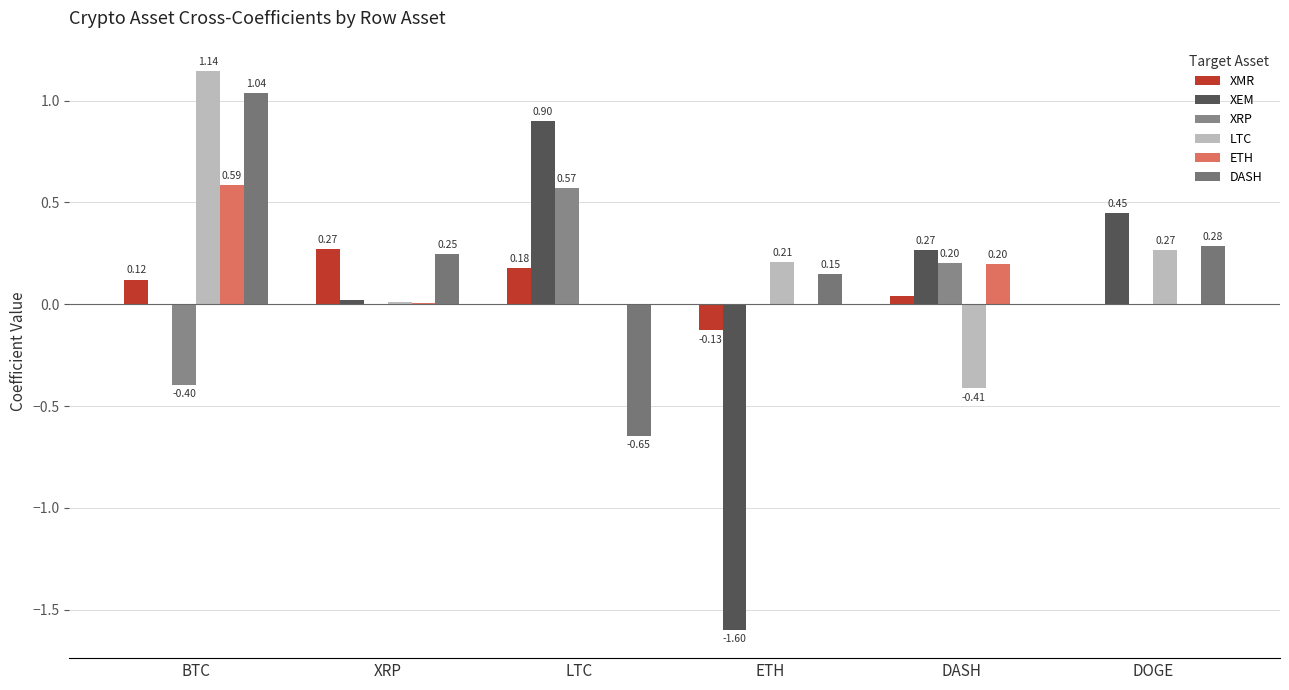

How many values in the ETH series exceed 0?

3